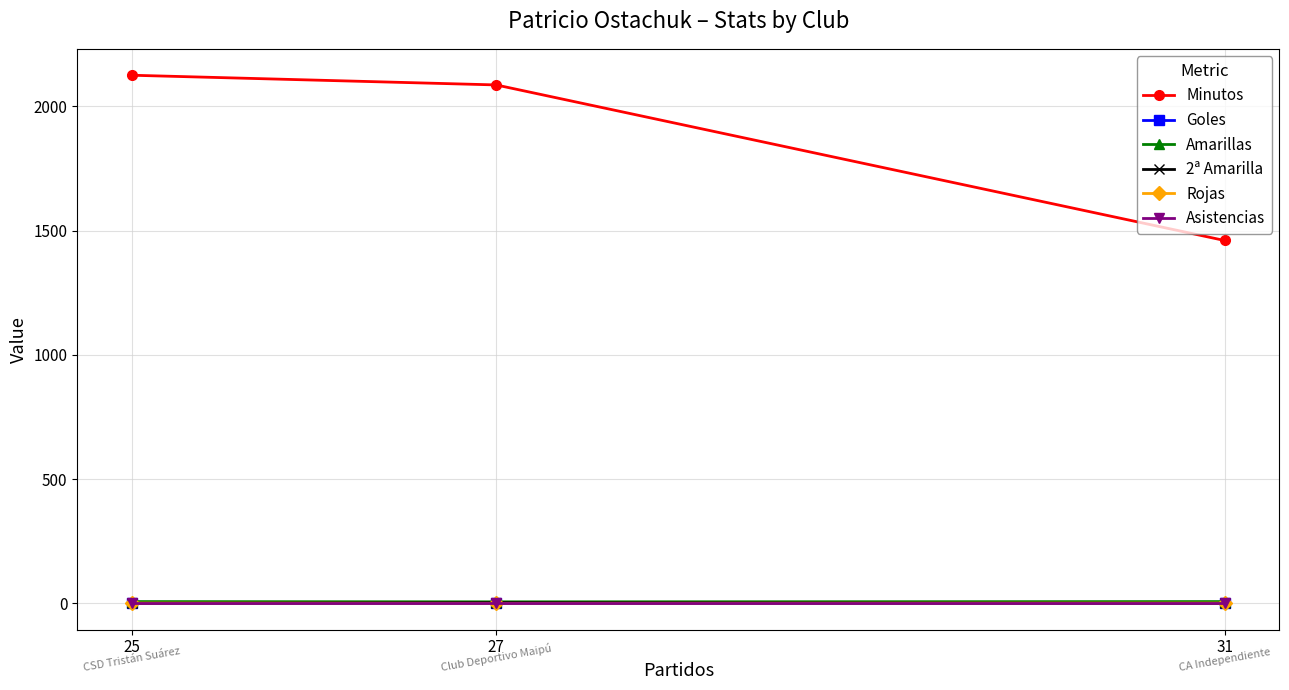

Which series changed the most between 27 and 25?

Minutos